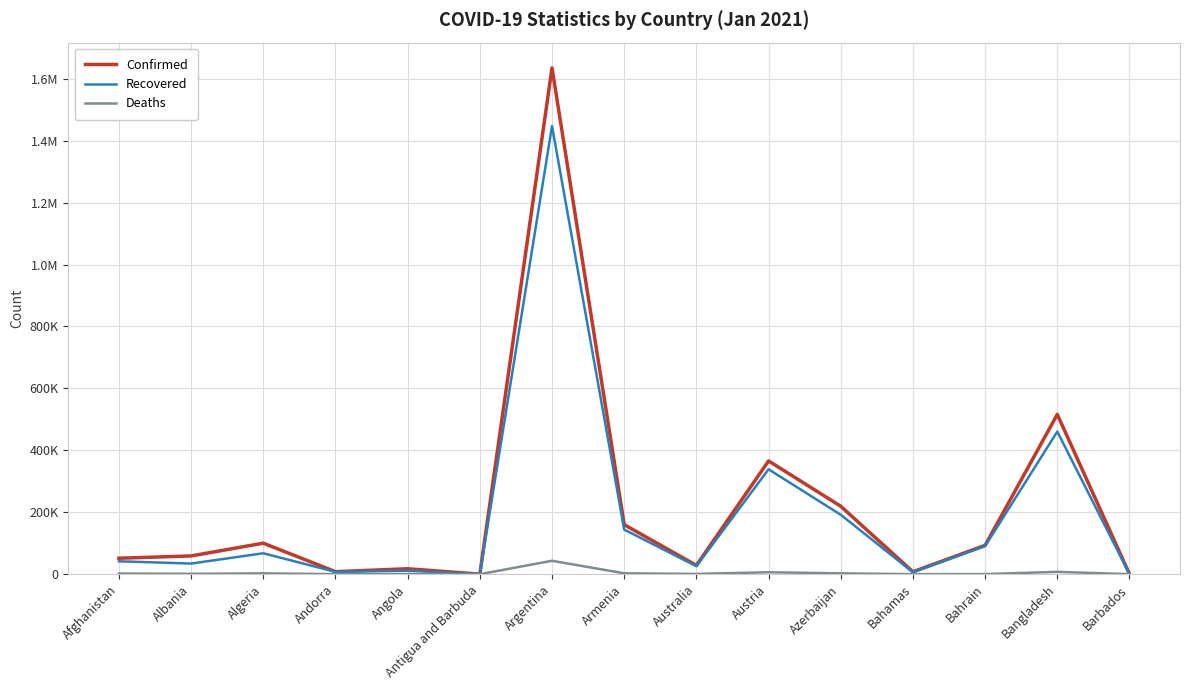

What is the sum of all Confirmed values?

3262668